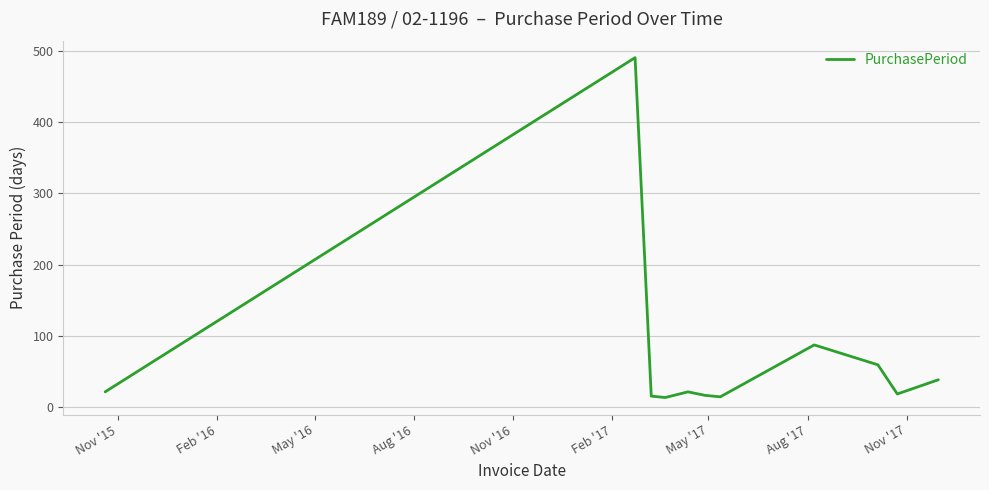

What is the maximum value shown in the chart?

491